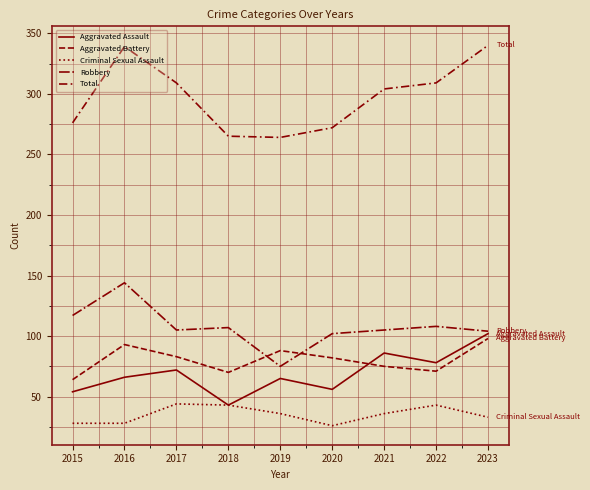

Reading right to left, extract all data points from this chart.

Aggravated Assault: 2023=102	2022=78	2021=86	2020=56	2019=65	2018=43	2017=72	2016=66	2015=54
Aggravated Battery: 2023=98	2022=71	2021=75	2020=82	2019=88	2018=70	2017=83	2016=93	2015=64
Criminal Sexual Assault: 2023=33	2022=43	2021=36	2020=26	2019=36	2018=43	2017=44	2016=28	2015=28
Robbery: 2023=104	2022=108	2021=105	2020=102	2019=75	2018=107	2017=105	2016=144	2015=117
Total: 2023=340	2022=309	2021=304	2020=272	2019=264	2018=265	2017=309	2016=339	2015=276